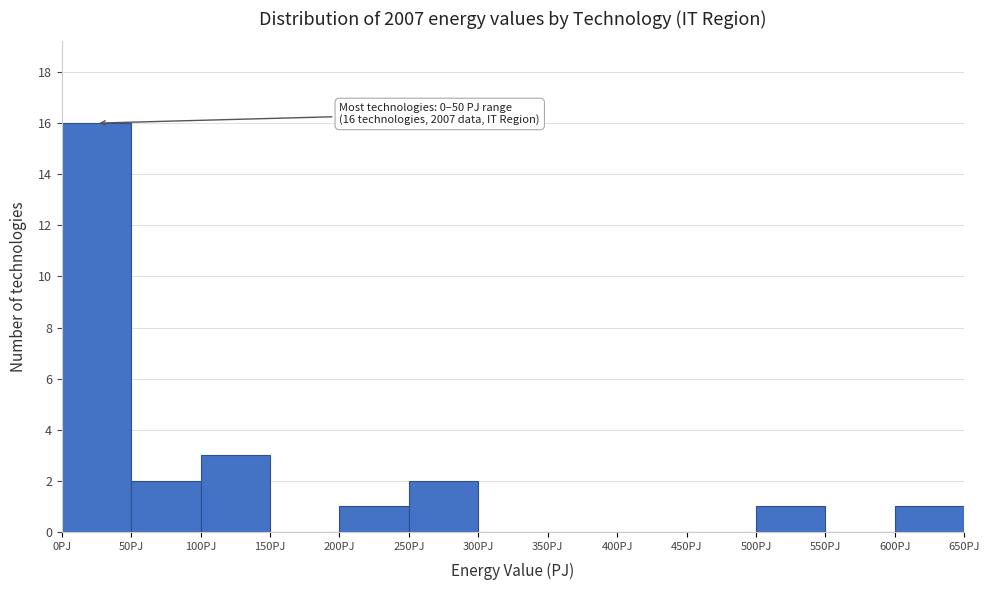

Which range on the x-axis has the tallest bar?

0 to 50